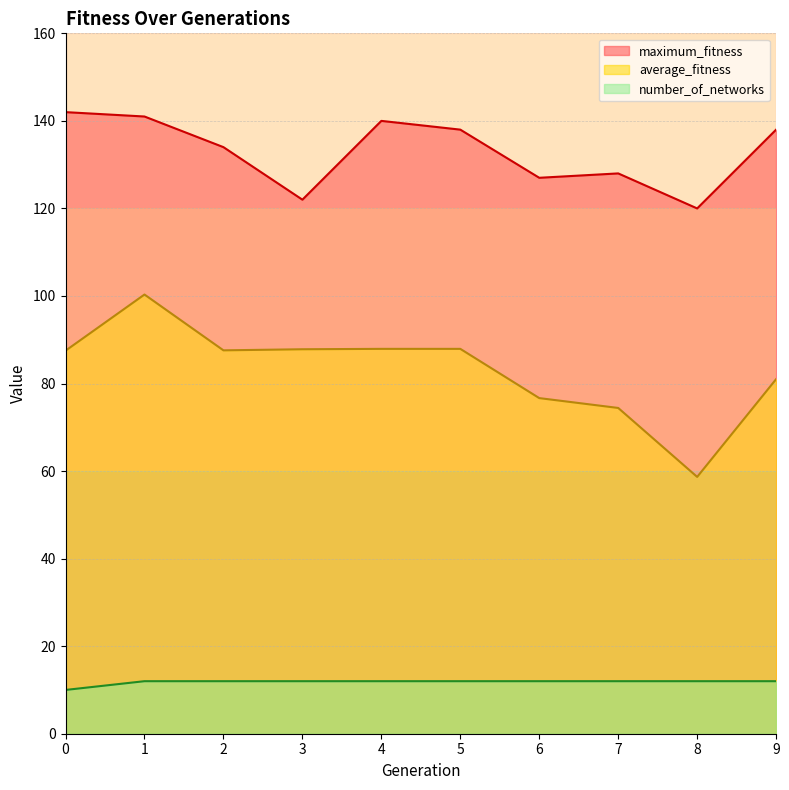

Count the number of data series in this chart.

3